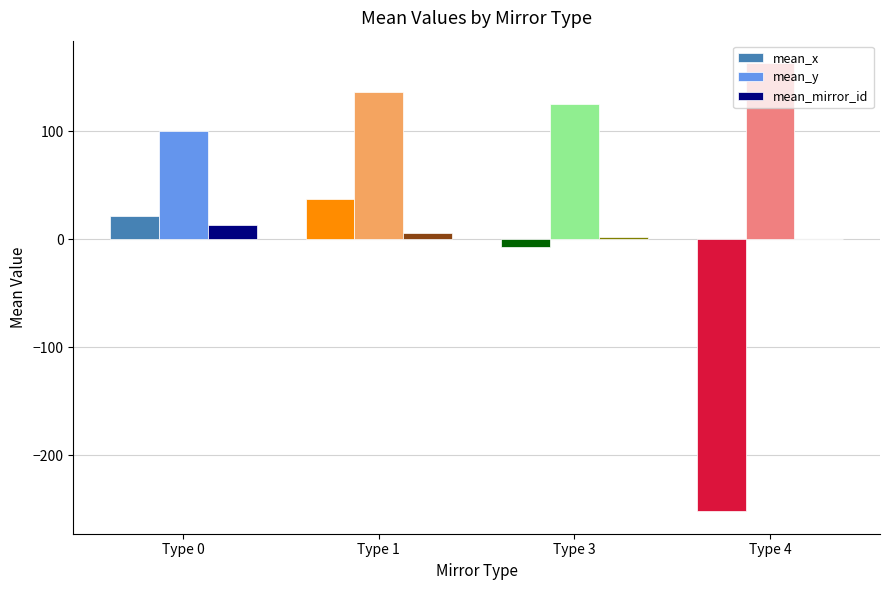

At which category is the sum across all series the highest?

Type 1